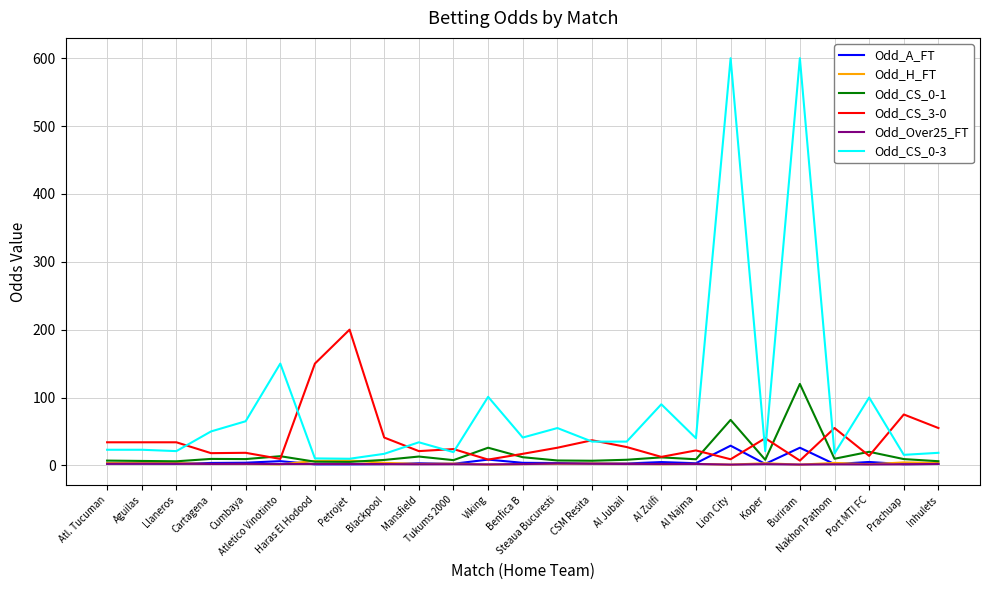

Which series has the widest spread of values?

Odd_CS_0-3